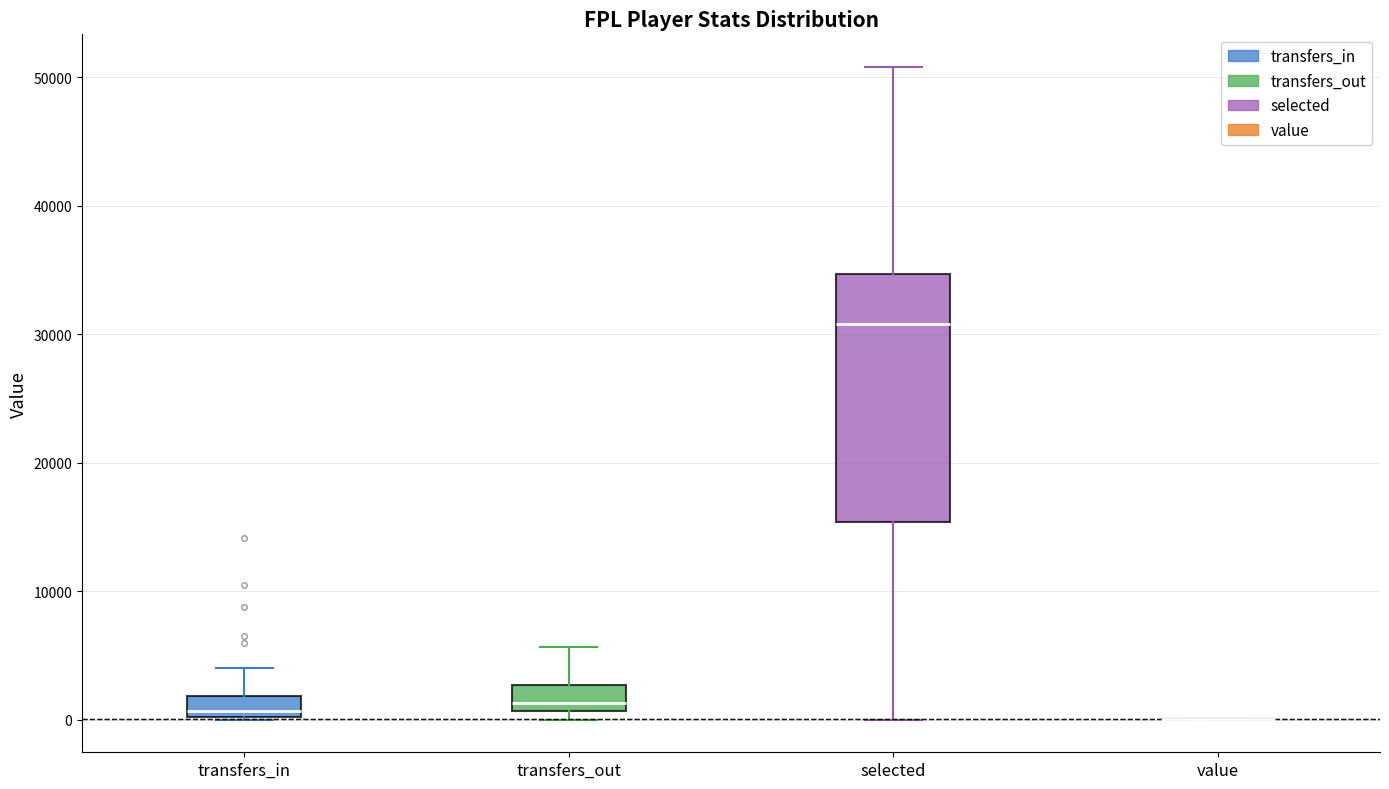

Reading left to right, transcribe this box plot: for each box, give where its median line is, the range the box spans, and where its two whiskers end, as read against the y-axis. The values are not printed on the chart, so give them approximately, as read against the axis.

transfers_in: median 1000, box 0 to 2000, whiskers 0 to 4000
transfers_out: median 1000 (just above the box's lower edge), box 1000 to 3000, whiskers 0 to 6000
selected: median 31000, box 15000 to 35000, whiskers 0 to 51000
value: box collapsed to a line at 0, whiskers 0 to 0